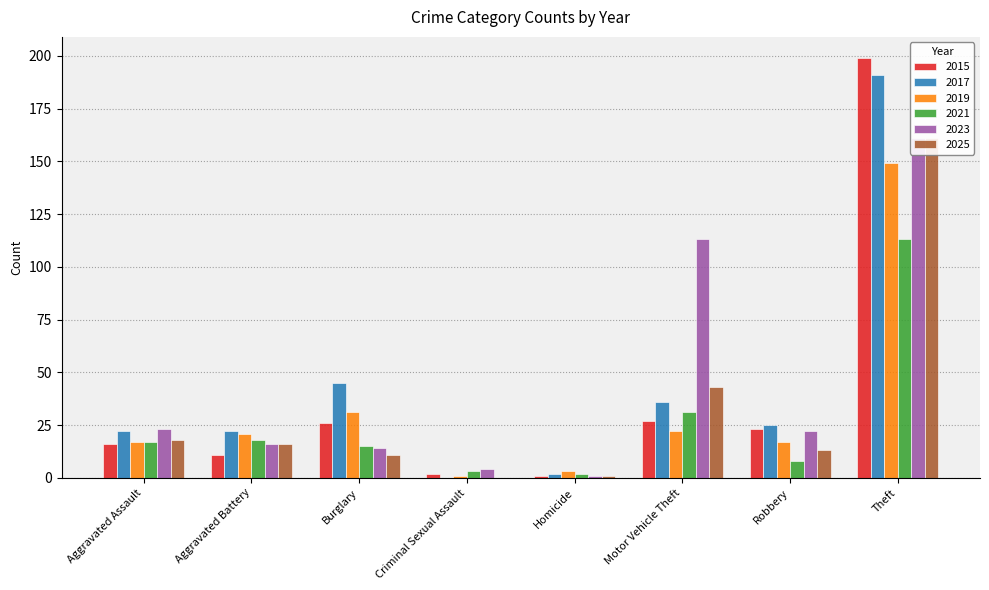

Does the chart contain stacked bars?

No